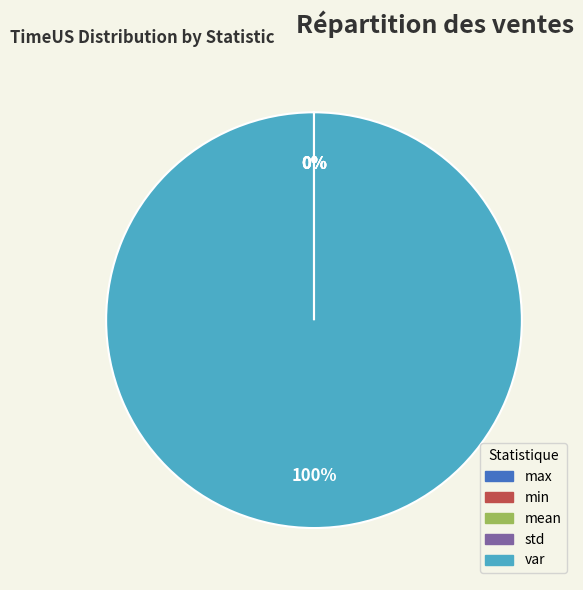

Which category has the biggest portion of the pie?

var